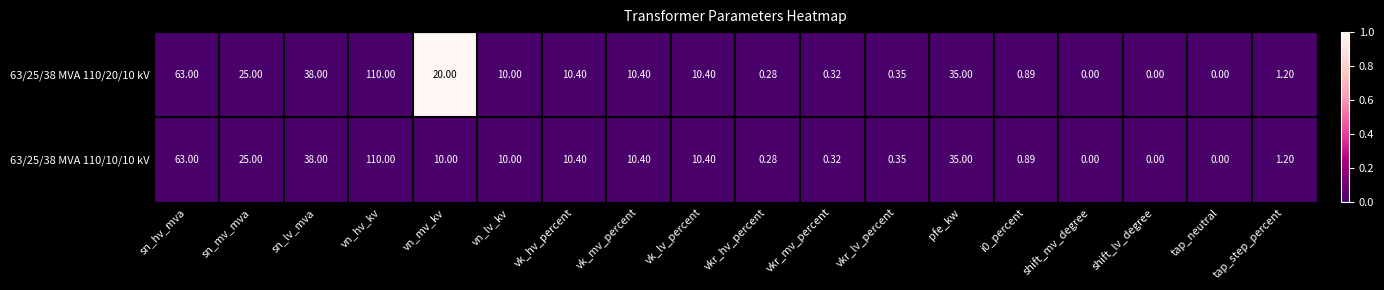

Which category has the highest value in the 63/25/38 MVA 110/20/10 kV series?

vn_hv_kv